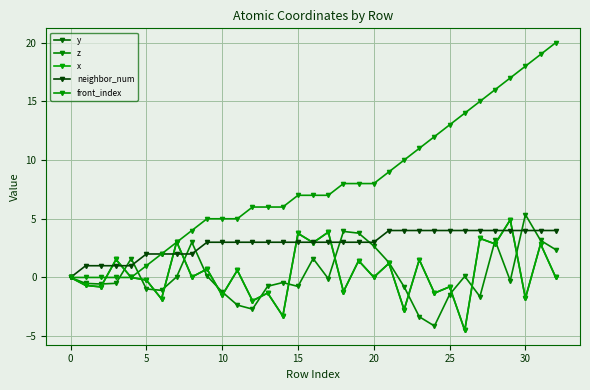

What is the greatest value displayed?

20.0